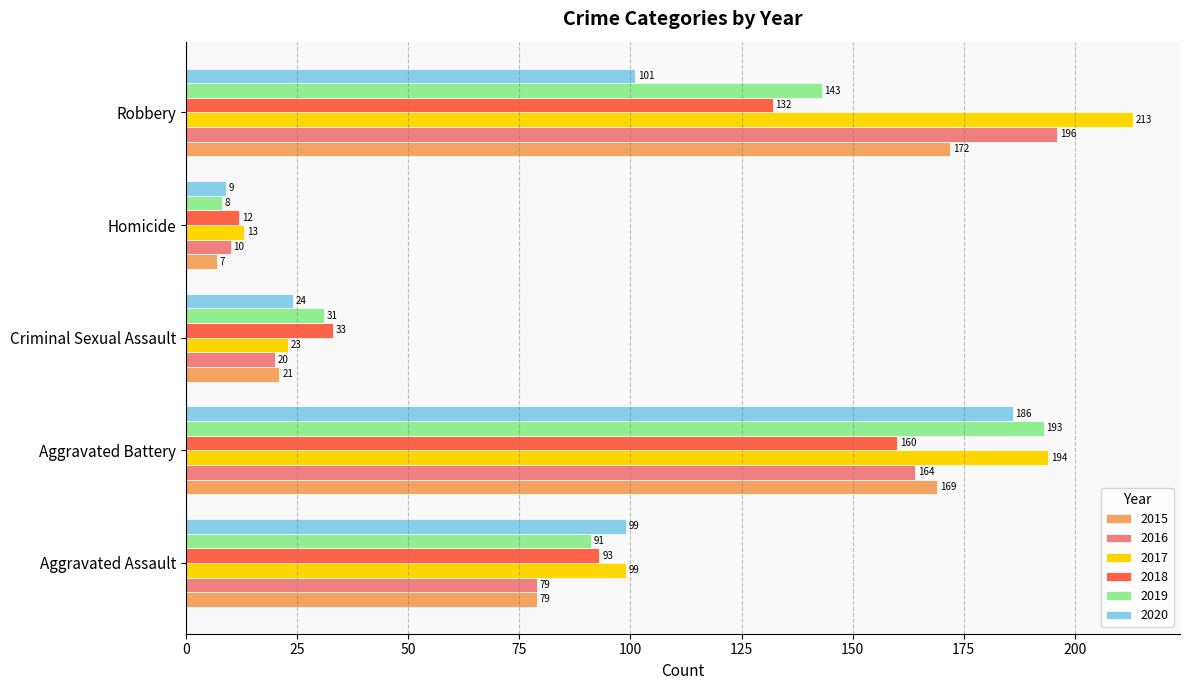

How many 2018 values are between 33 and 132?

3